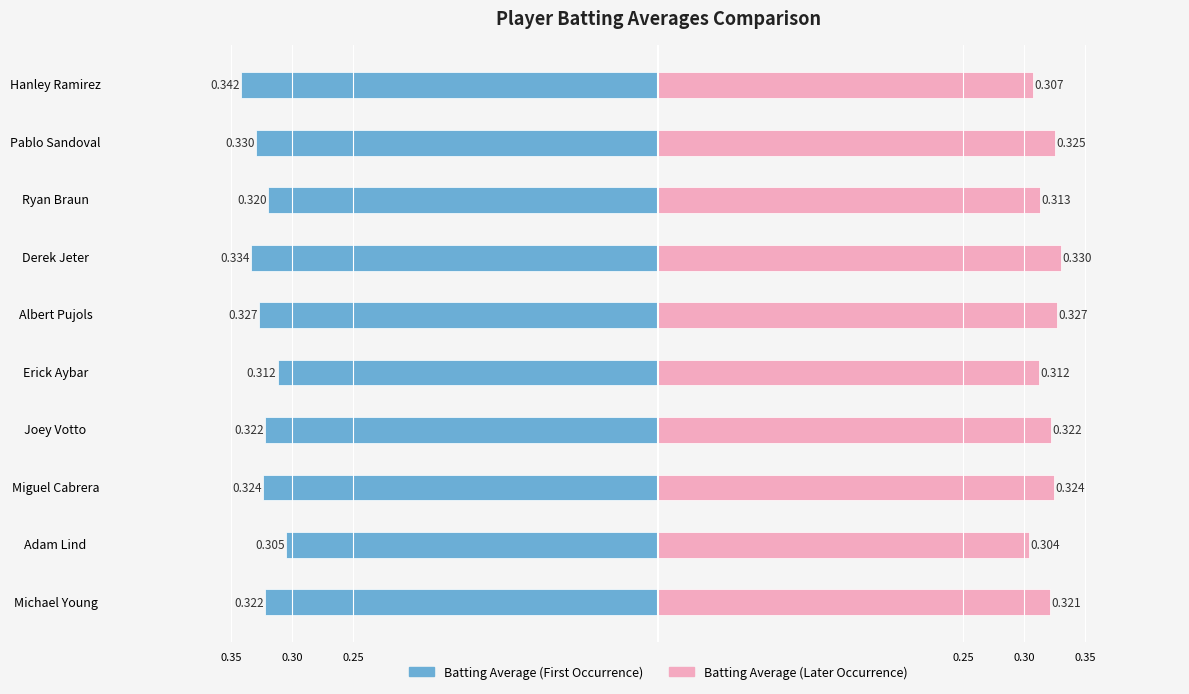

What is the spread (max minus min) of values at Adam Lind?

0.6